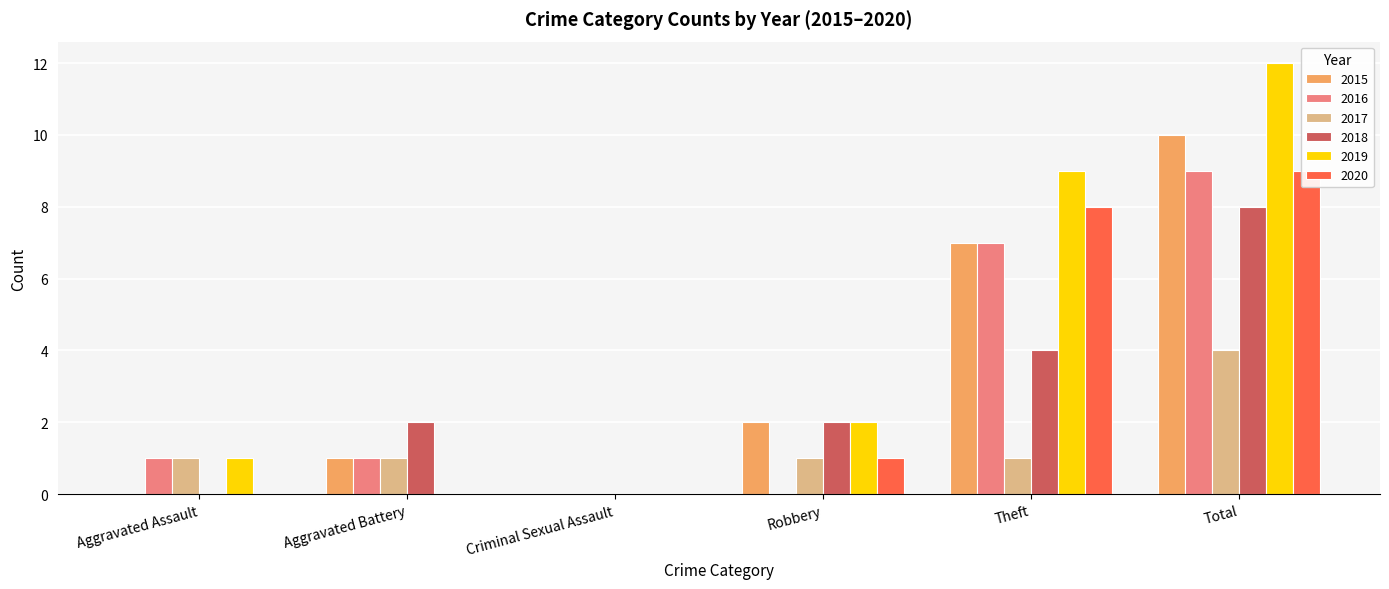

Reading left to right, extract all data points from this chart.

2015: Aggravated Assault=0	Aggravated Battery=1	Criminal Sexual Assault=0	Robbery=2	Theft=7	Total=10
2016: Aggravated Assault=1	Aggravated Battery=1	Criminal Sexual Assault=0	Robbery=0	Theft=7	Total=9
2017: Aggravated Assault=1	Aggravated Battery=1	Criminal Sexual Assault=0	Robbery=1	Theft=1	Total=4
2018: Aggravated Assault=0	Aggravated Battery=2	Criminal Sexual Assault=0	Robbery=2	Theft=4	Total=8
2019: Aggravated Assault=1	Aggravated Battery=0	Criminal Sexual Assault=0	Robbery=2	Theft=9	Total=12
2020: Aggravated Assault=0	Aggravated Battery=0	Criminal Sexual Assault=0	Robbery=1	Theft=8	Total=9